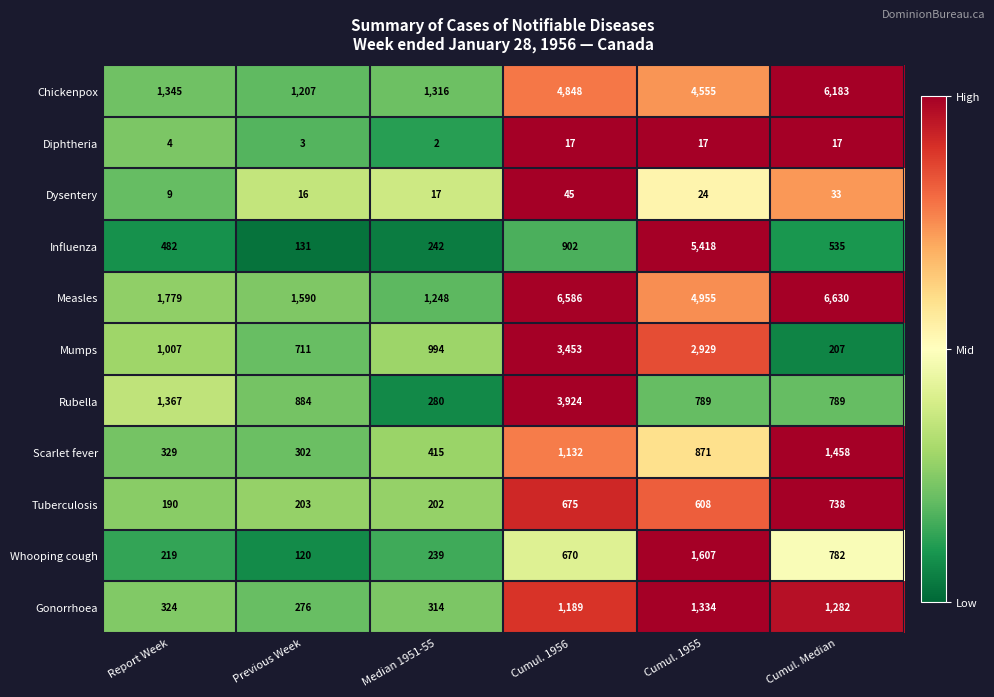

List the series in order of their peak value, highest first.

Measles, Chickenpox, Influenza, Rubella, Mumps, Whooping cough, Scarlet fever, Gonorrhoea, Tuberculosis, Dysentery, Diphtheria